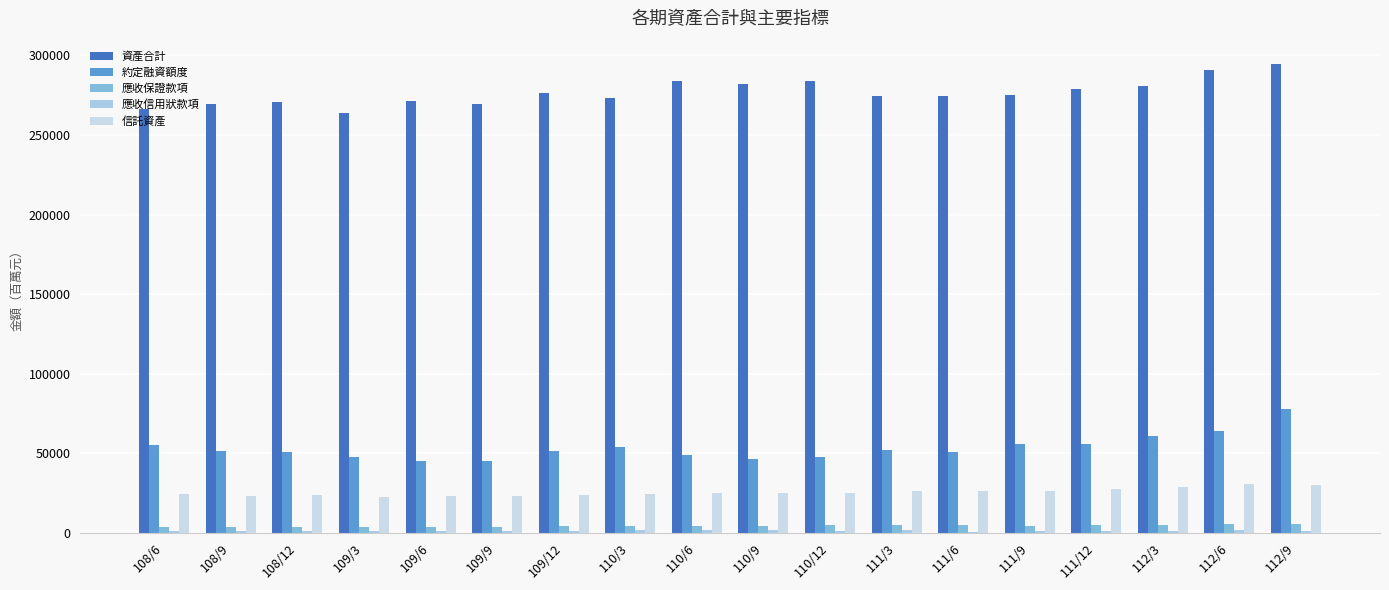

How many series are shown in this chart?

5